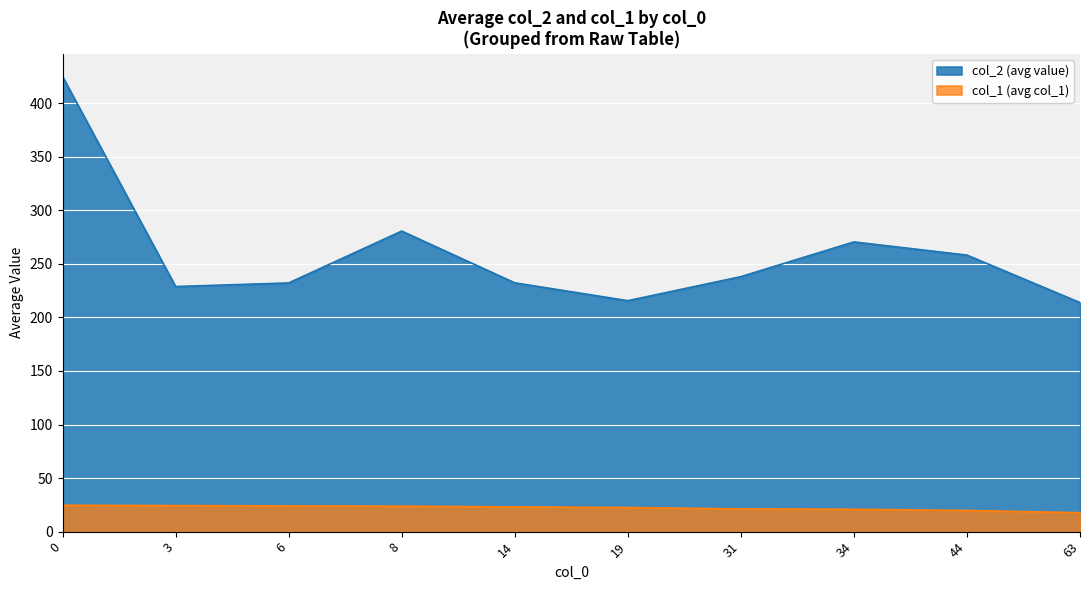

True or false: col_2 (avg value) and col_1 (avg col_1) intersect in this chart.

False